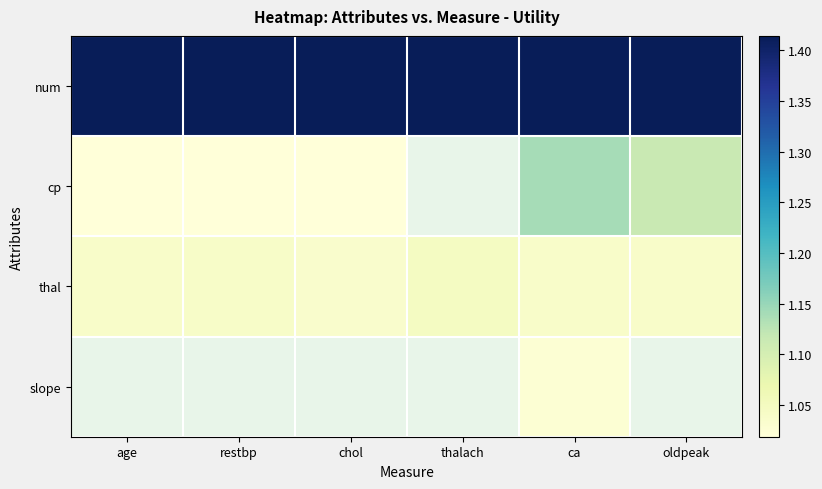

Rank the series by their maximum value, from highest to lowest.

num, cp, thal, slope